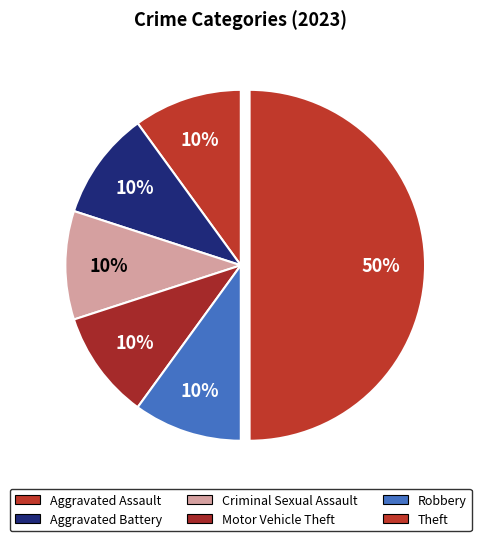

Count the number of slices in the pie.

6